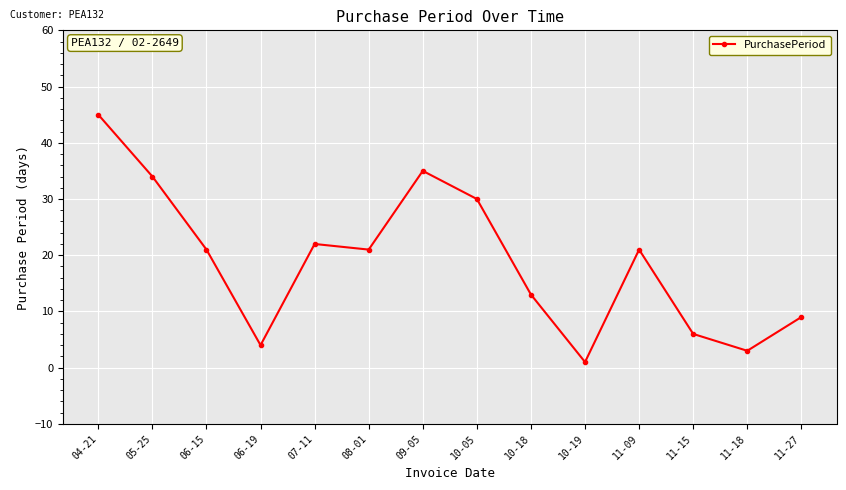

What is the maximum value shown in the chart?

45